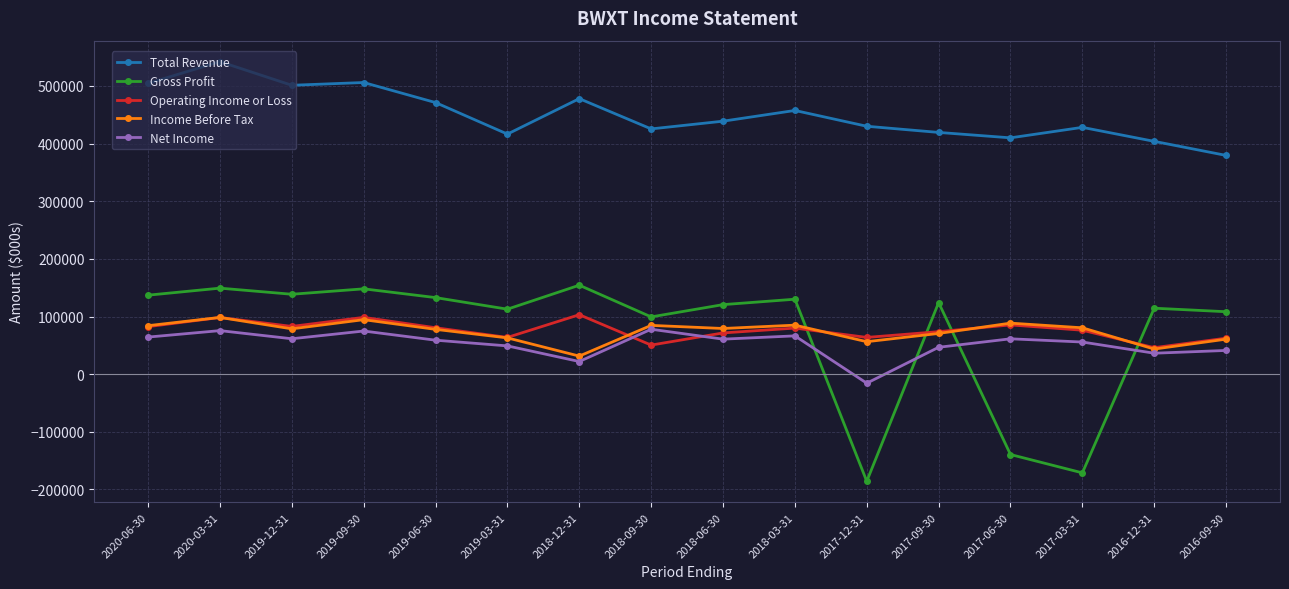

What is the label of the 9th point from the left?

2018-06-30